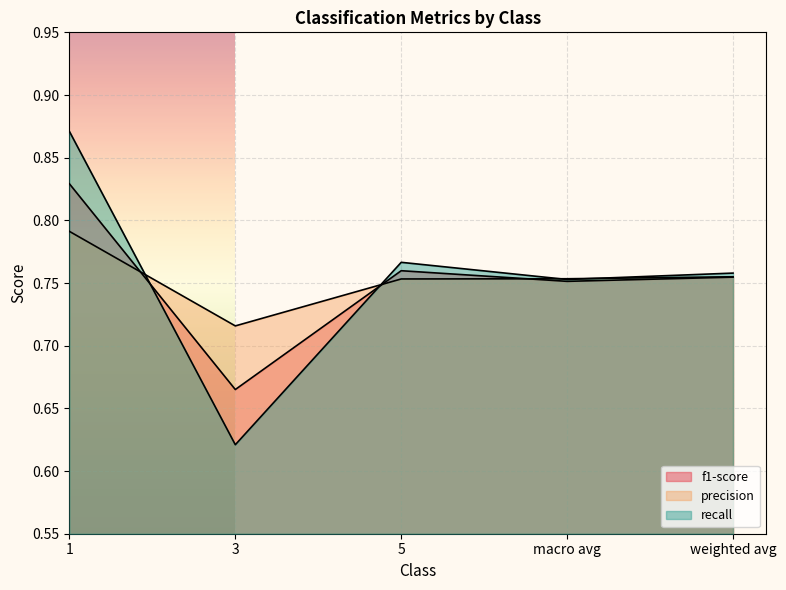

At how many categories does at least one series exceed 0?

5